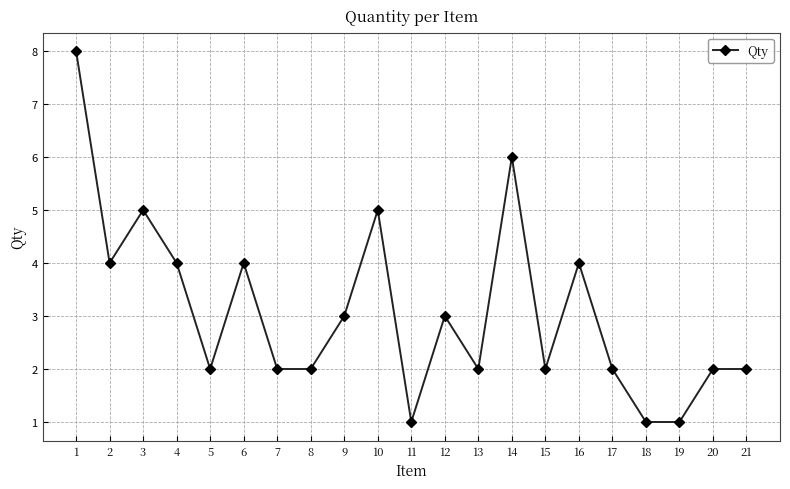

What is the ratio of the value at 7 to the value at 15?

1.0